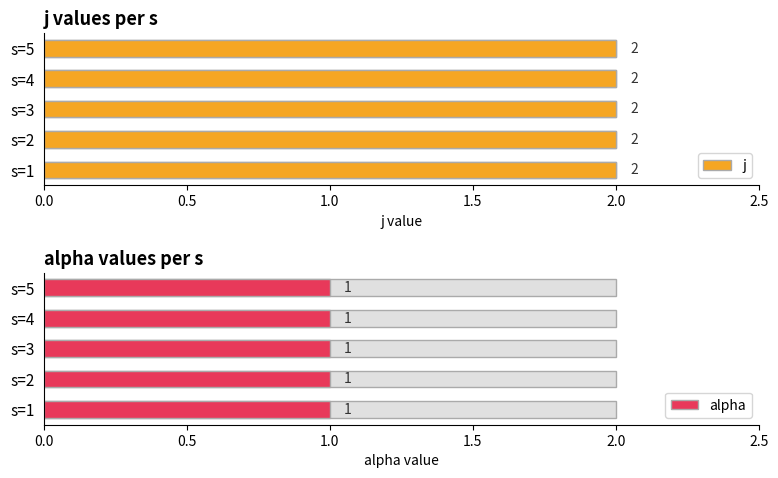

Which series has the largest total across all categories?

j